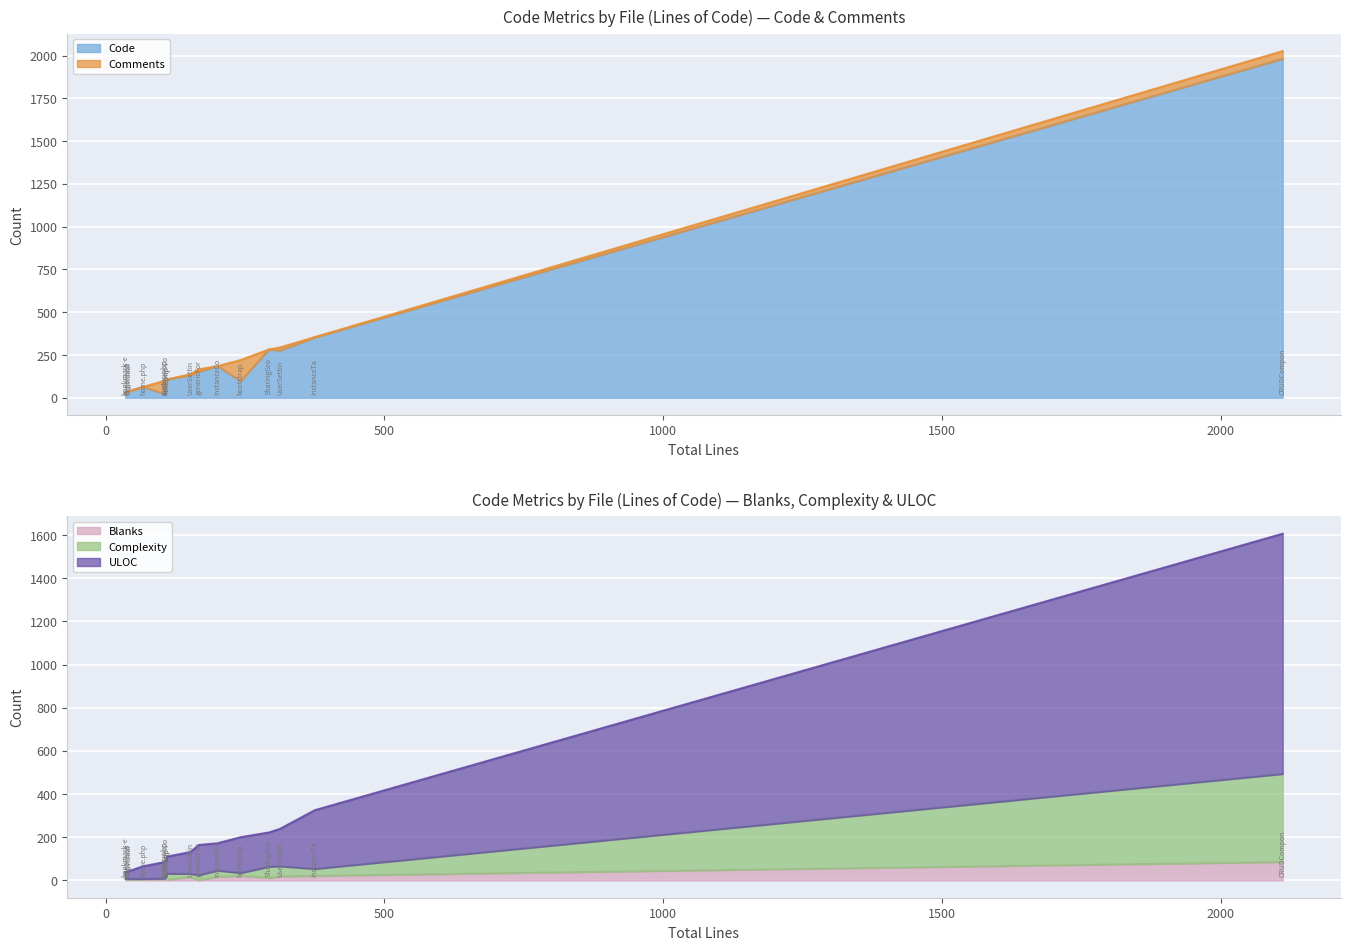

What is the maximum value for Blanks?

85